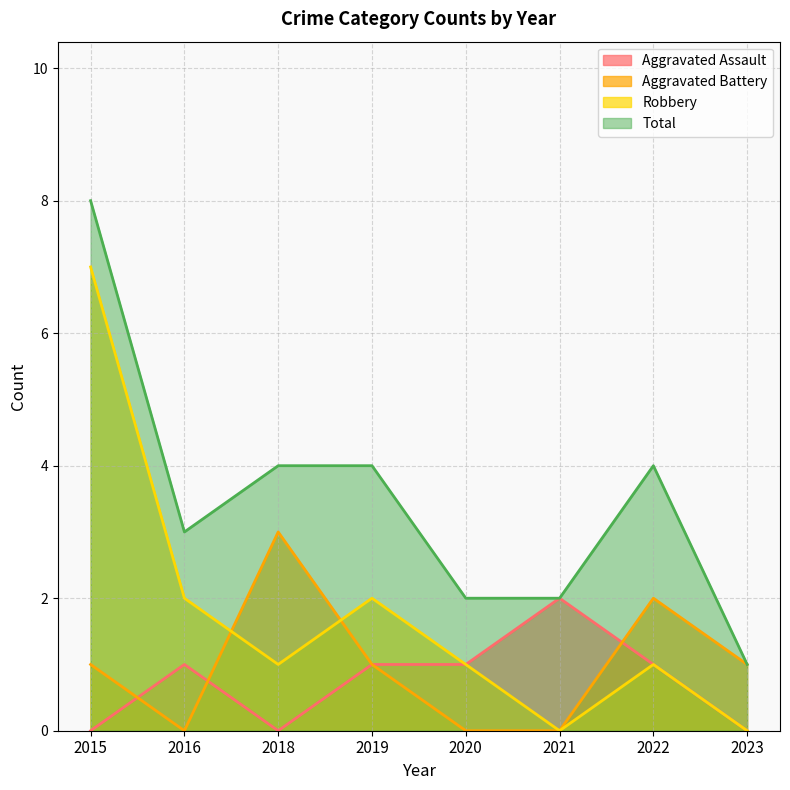

Is the value of Total at 2016 greater than the value of Aggravated Battery at 2019?

Yes